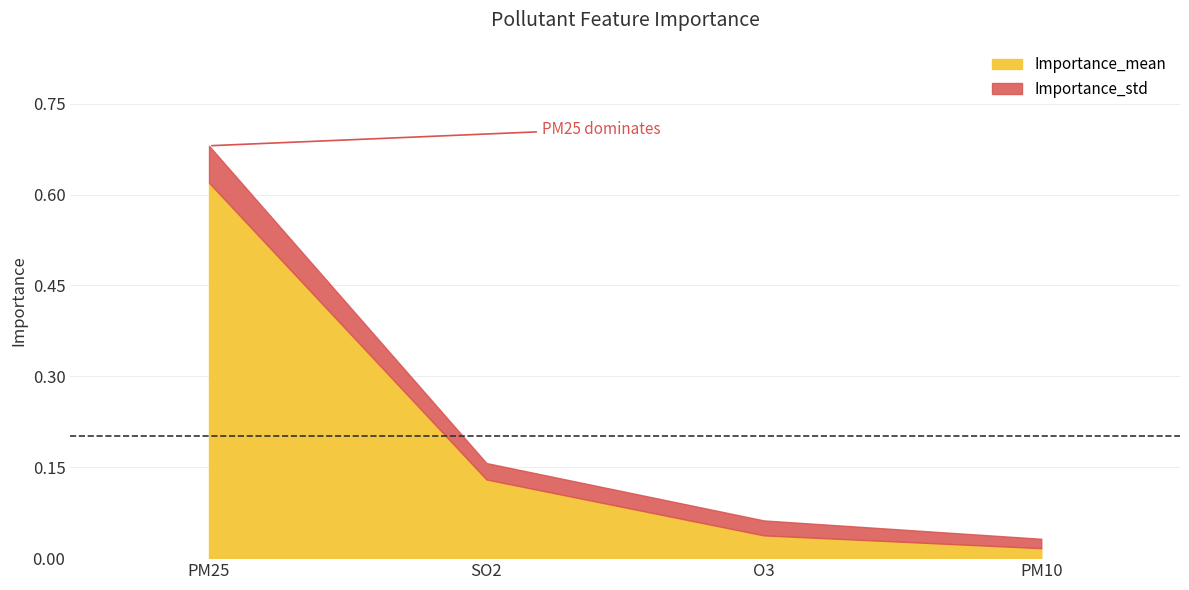

Which category has the highest value across all series?

PM25